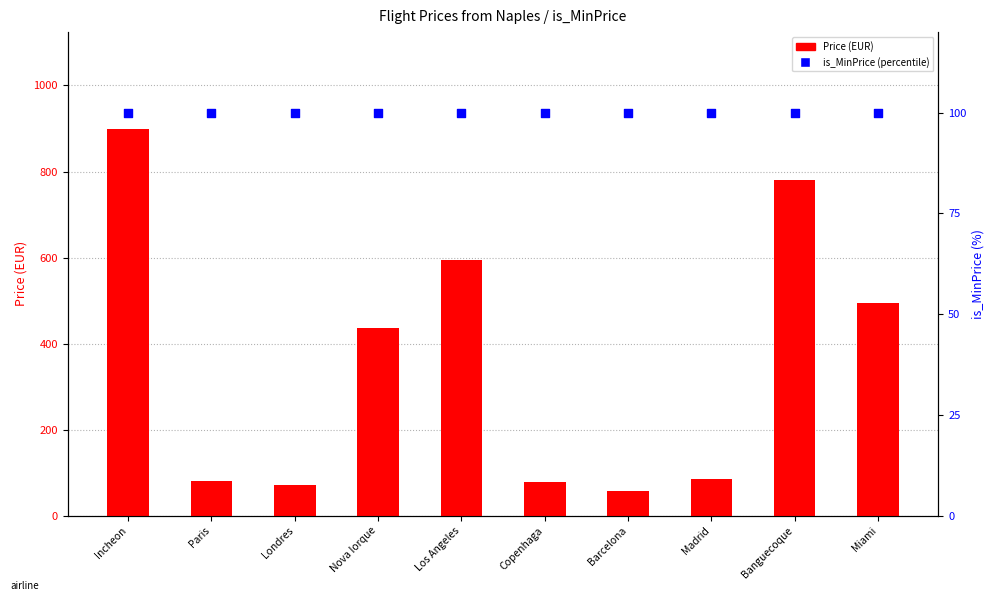

What are all the series names shown in the legend?

Price (EUR), is_MinPrice (percentile)